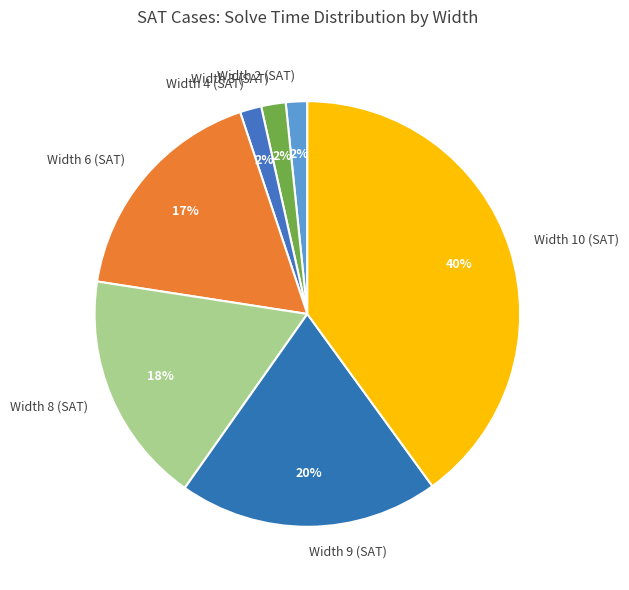

Does any single category account for the majority?

No